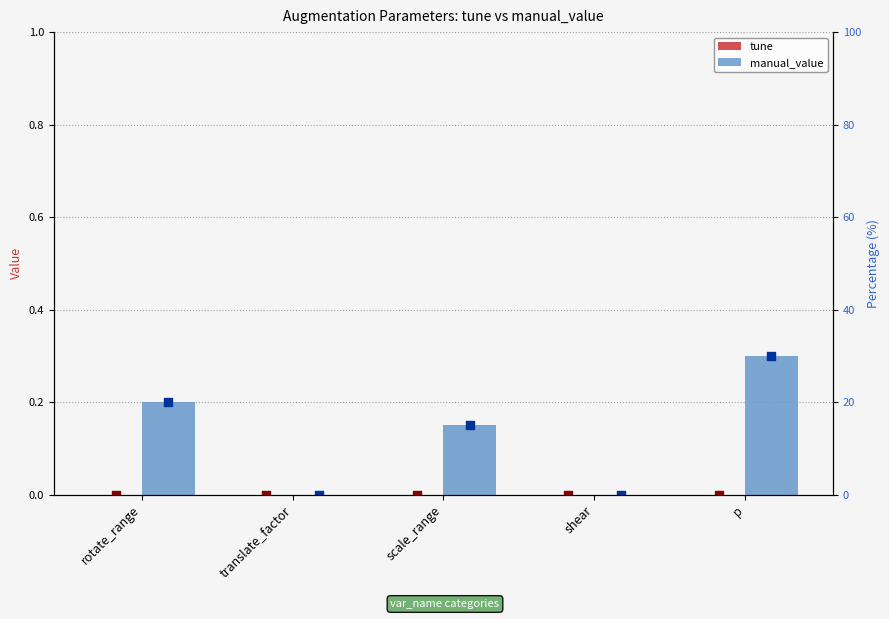

What are all the series names shown in the legend?

tune, manual_value